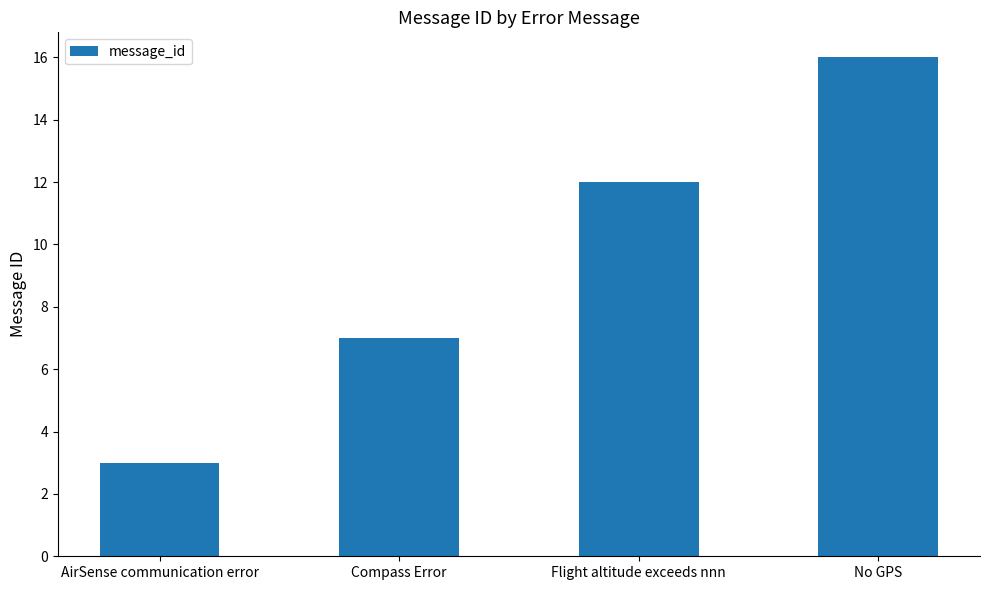

Reading left to right, what are all the values shown in this chart?

3	7	12	16